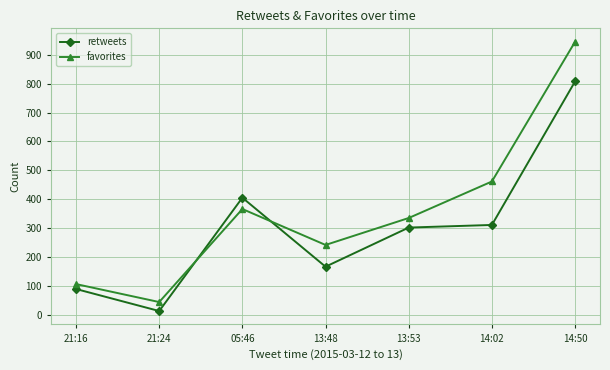

At which label does retweets reach its minimum?

21:24